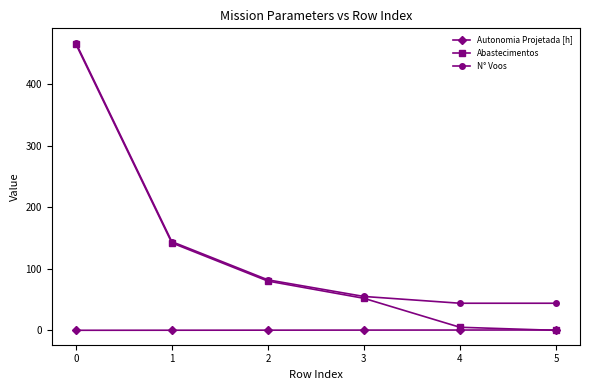

Is the value of N° Voos at 4 greater than the value of Abastecimentos at 1?

No